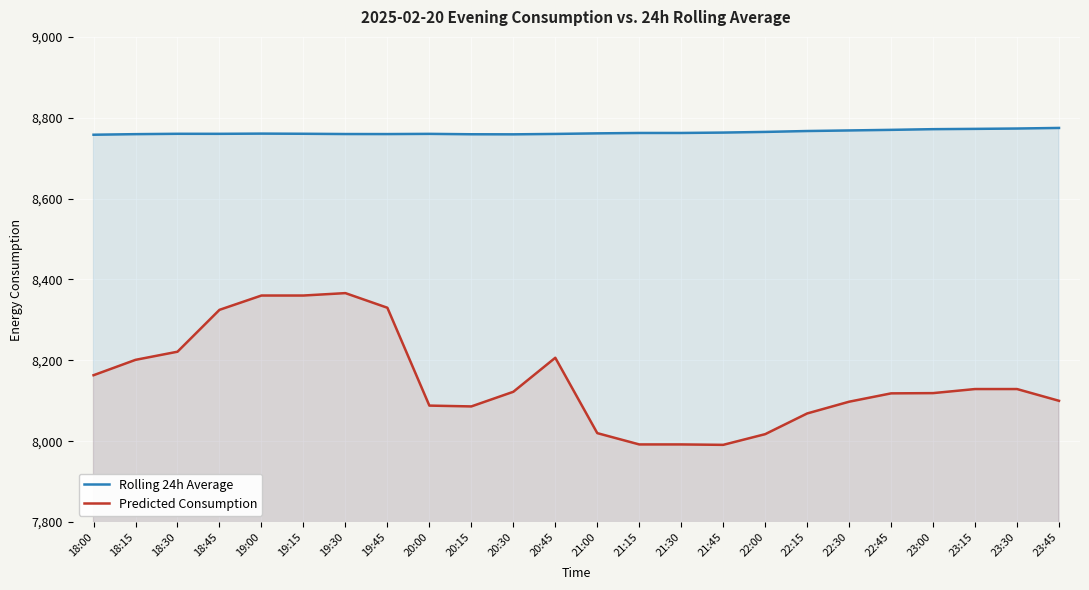

Where does the Rolling 24h Average series first go above 8761?

21:00